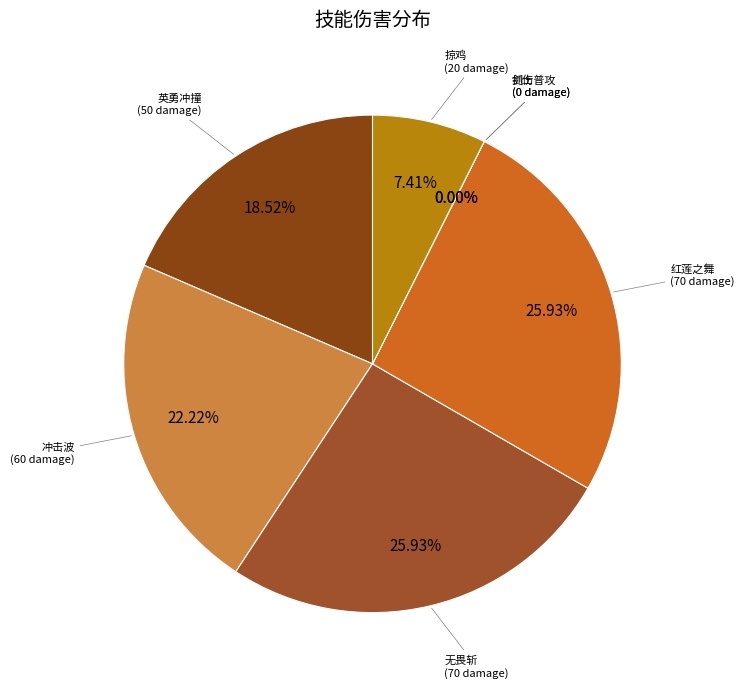

To the nearest percent, what is the combined percentage of 掠鸡
(ID:102) and 抓伤
(ID:101)?

7%